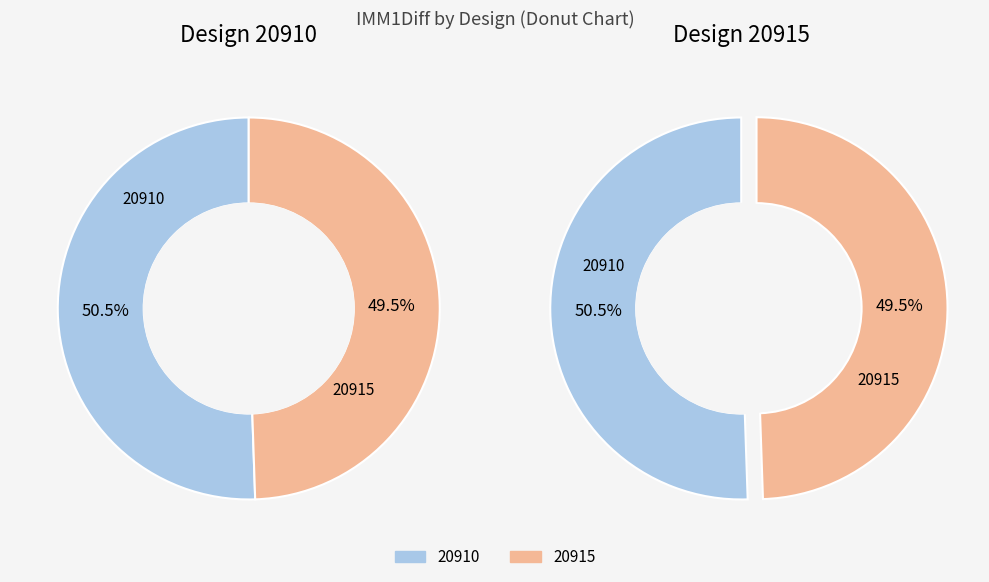

What is the total percentage of 20910 and 20915?

100.0%